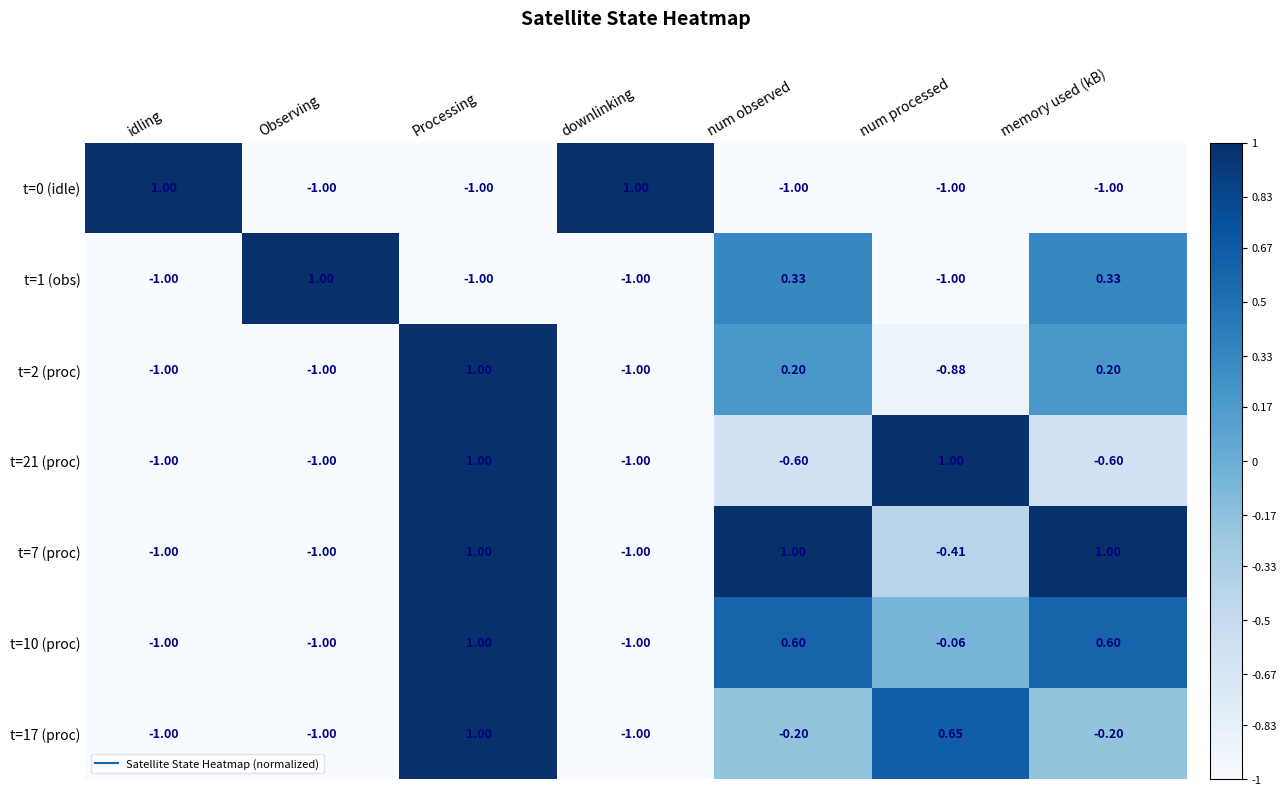

At which label does t=10 (proc) reach its peak?

Processing